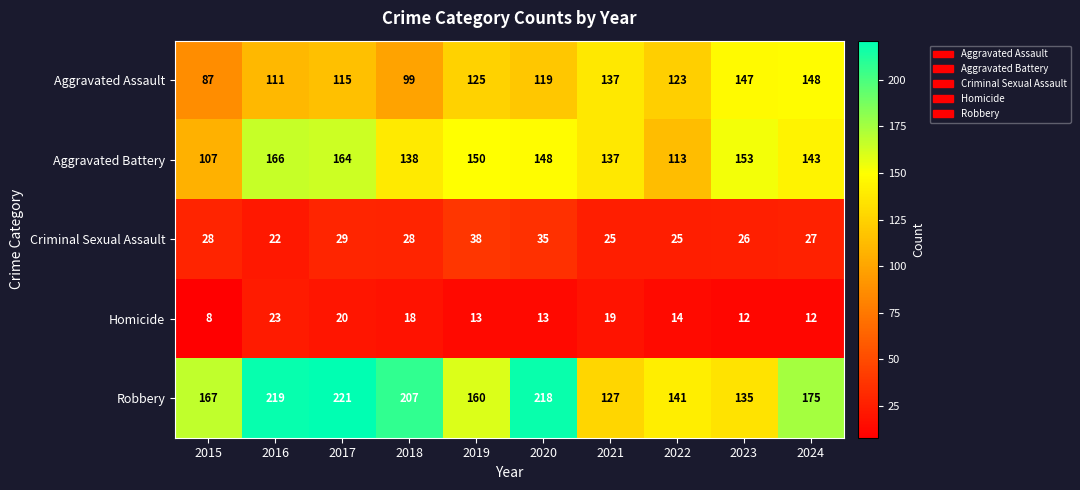

What is the difference between the second highest and second lowest values in the Aggravated Assault series?

48